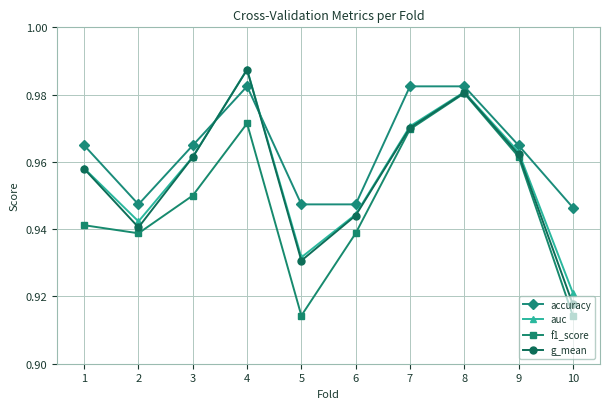

How many lines are shown in the chart?

4